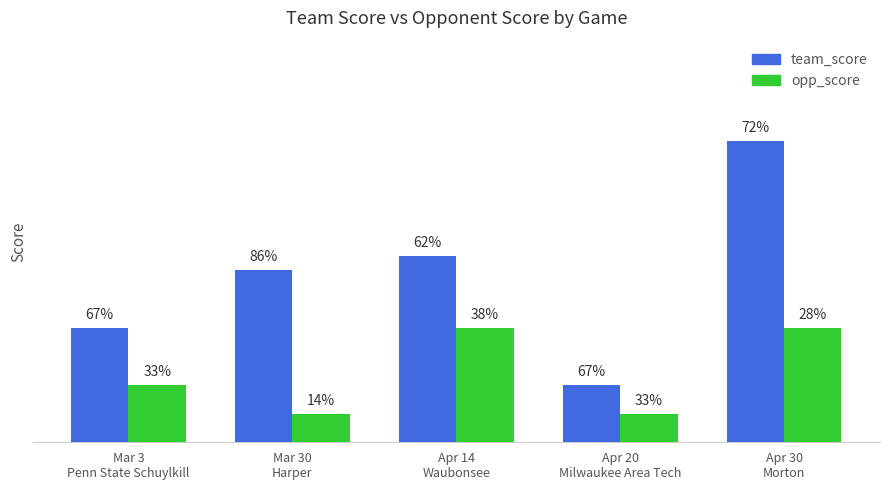

What are all the series names shown in the legend?

team_score, opp_score